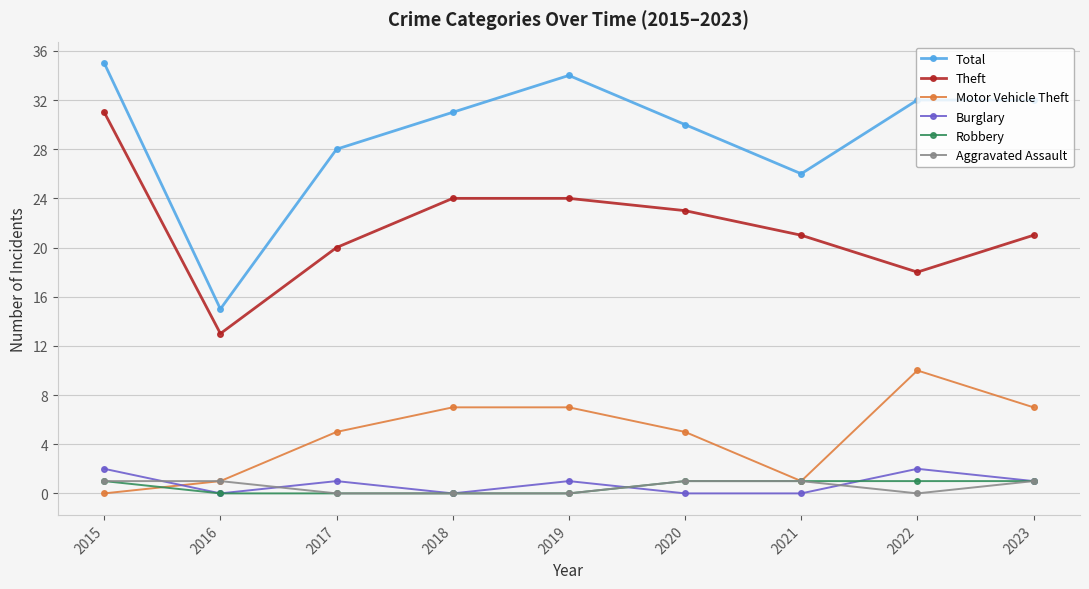

How many lines are shown in the chart?

6